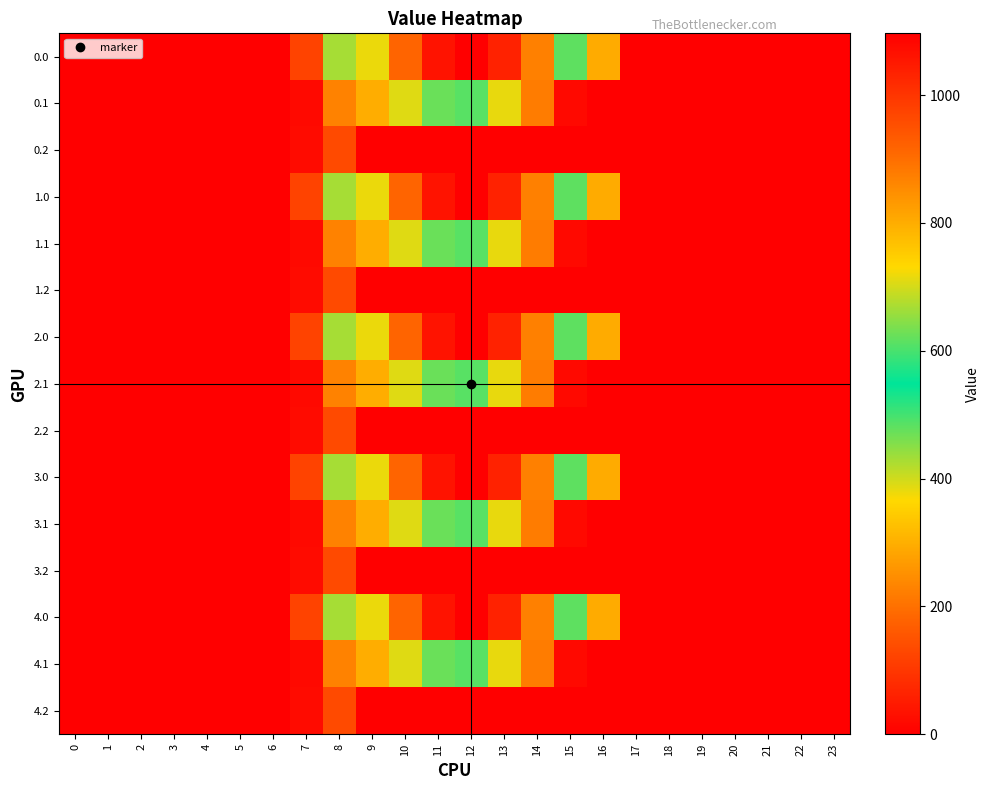

Which category has the highest value across all series?

12